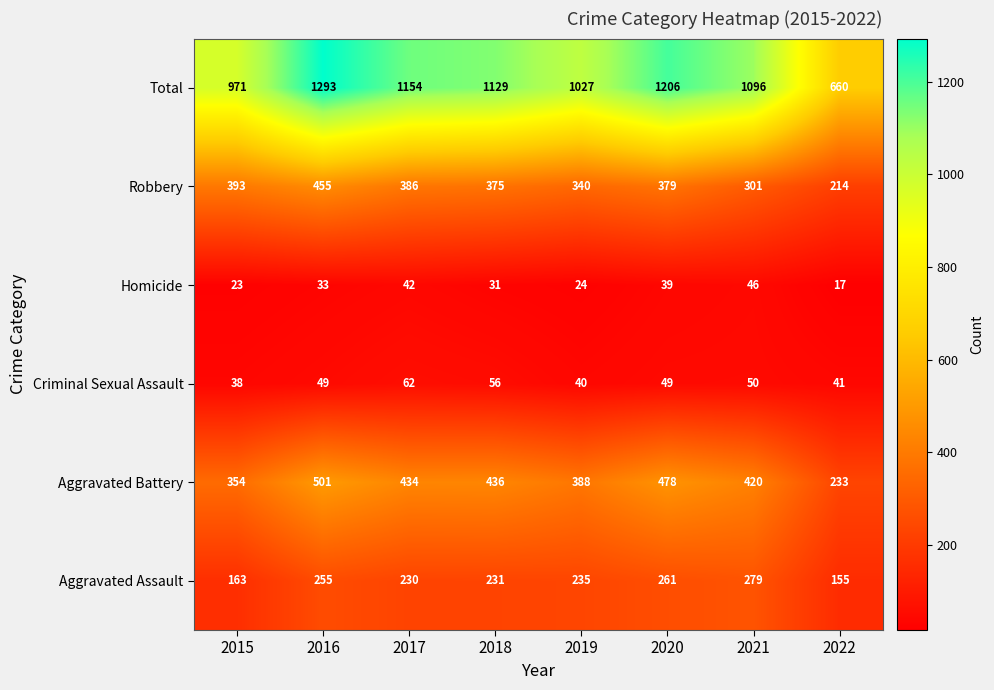

What is the average value of the Homicide series?

32